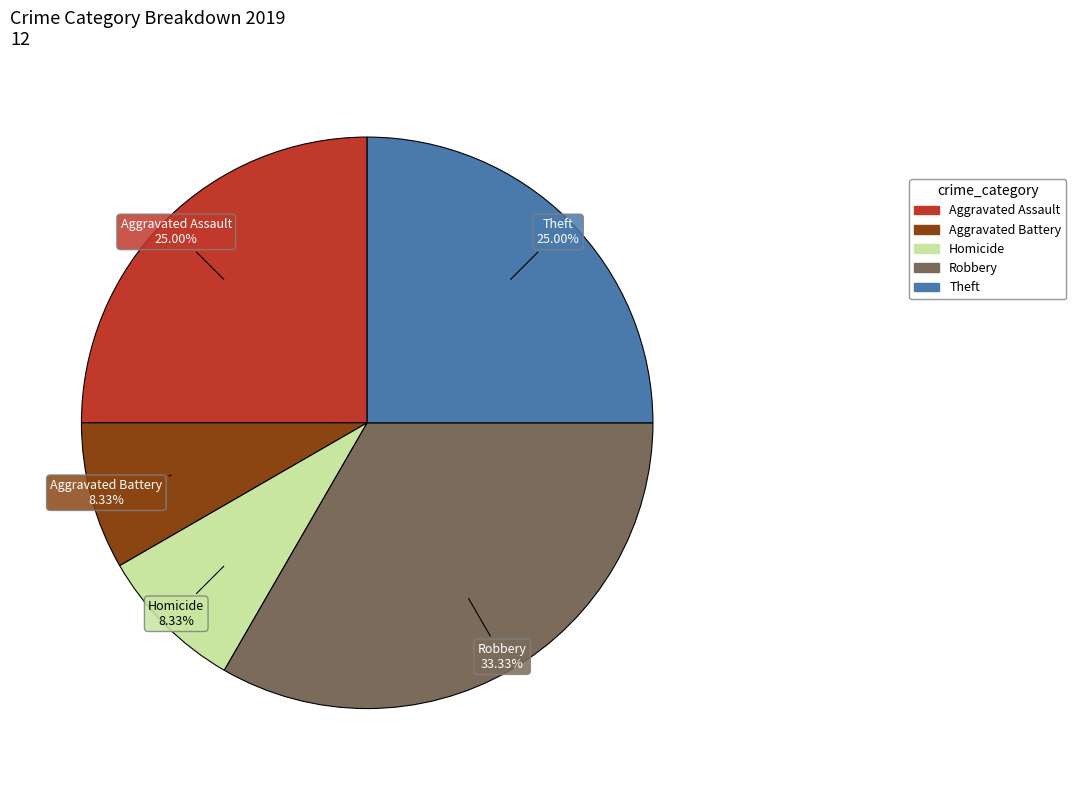

The Homicide slice represents 1% of the pie. True or false?

False